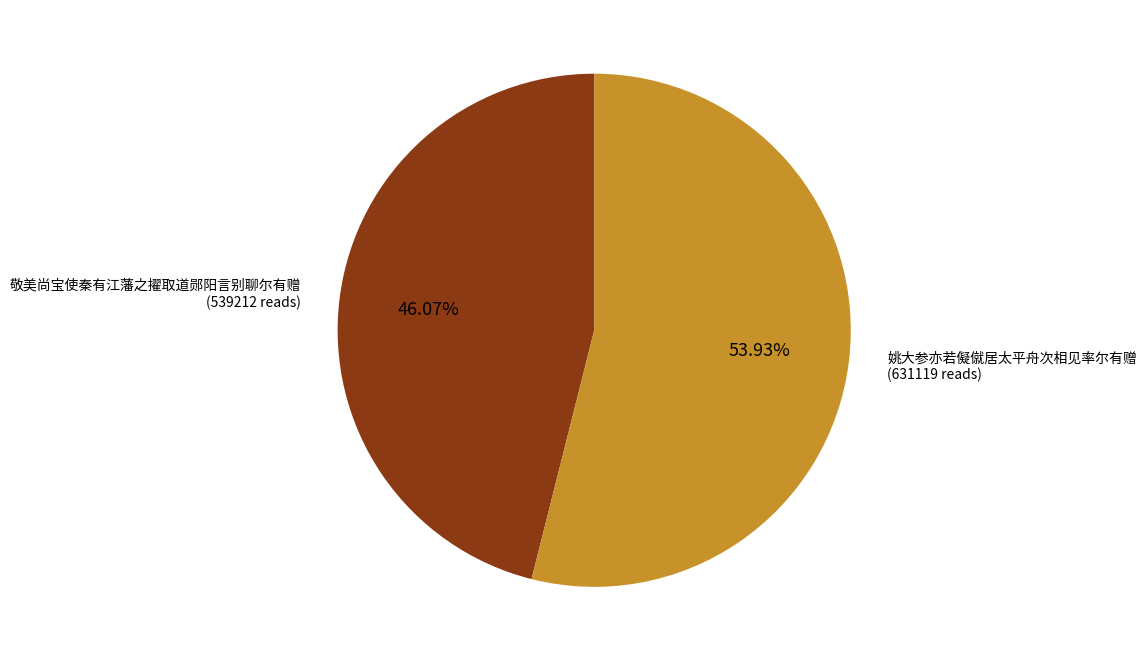

How many segments does this pie chart have?

2